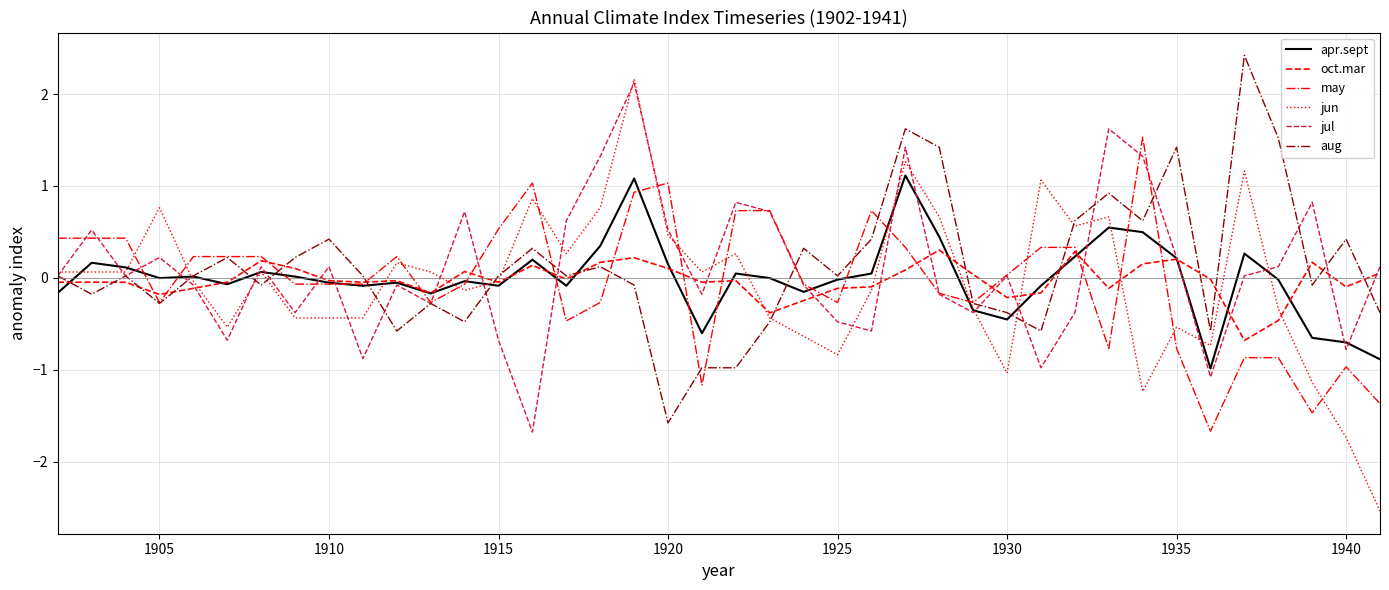

What is the maximum value for may?

1.5